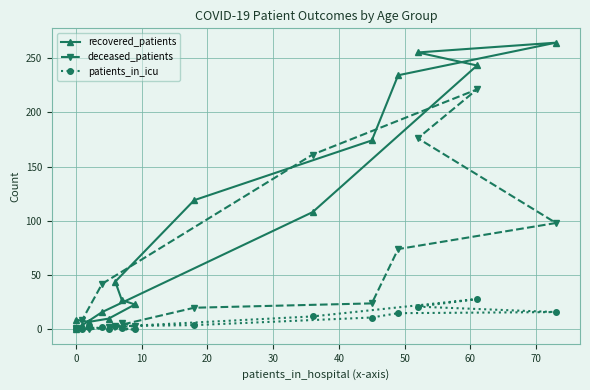

How many times do patients_in_icu and deceased_patients cross each other?

2